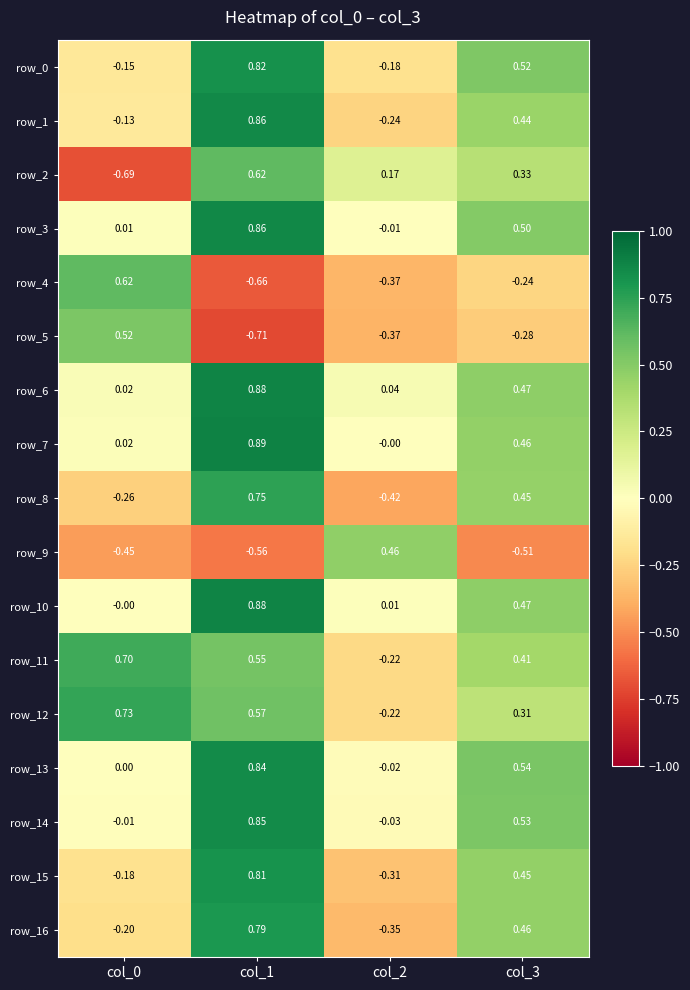

What is the sum of the row_11 values at col_0 and col_2?

0.5